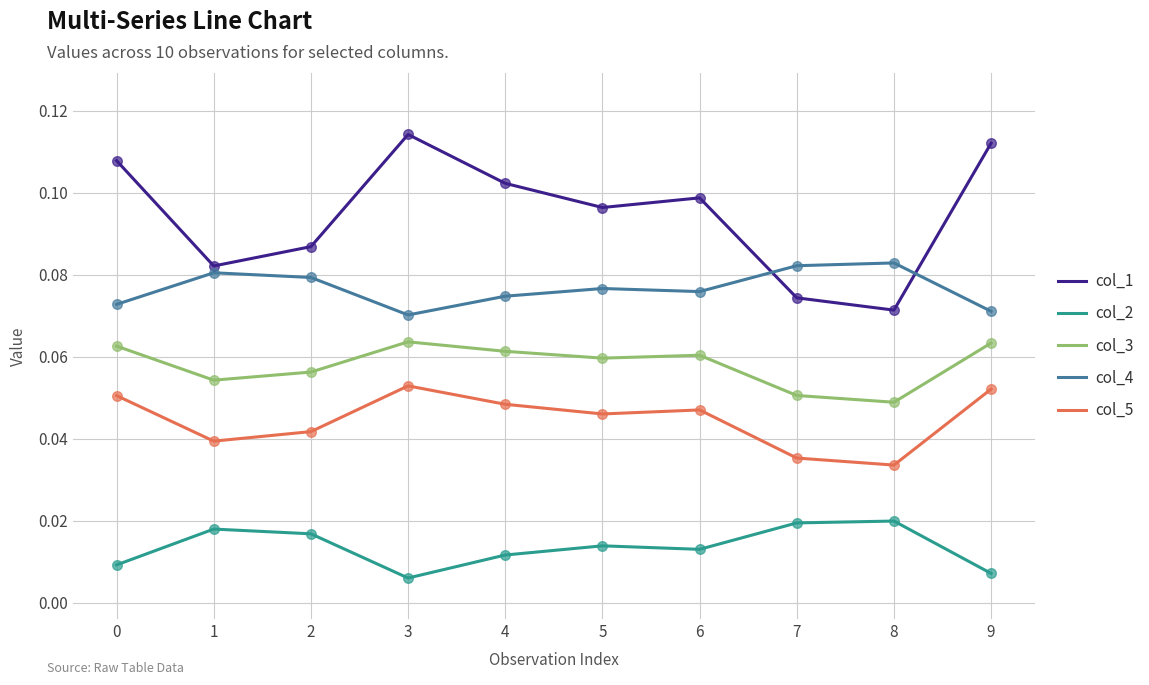

Is the value of col_1 at 9 greater than the value of col_3 at 2?

Yes